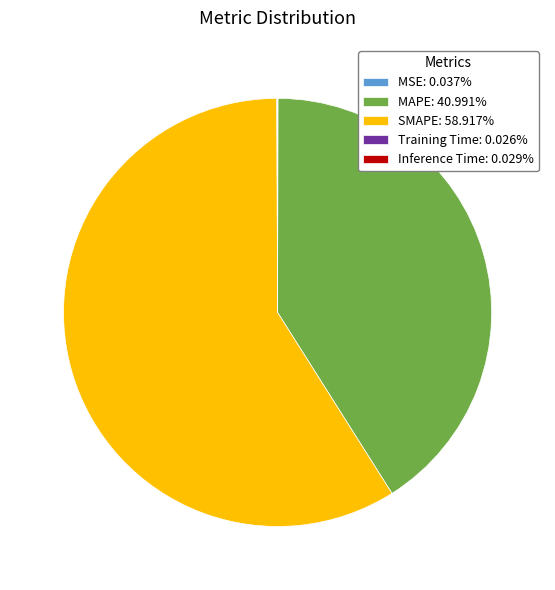

Approximately how many times larger is the value at MAPE: 40.991% compared to SMAPE: 58.917%?

0.7